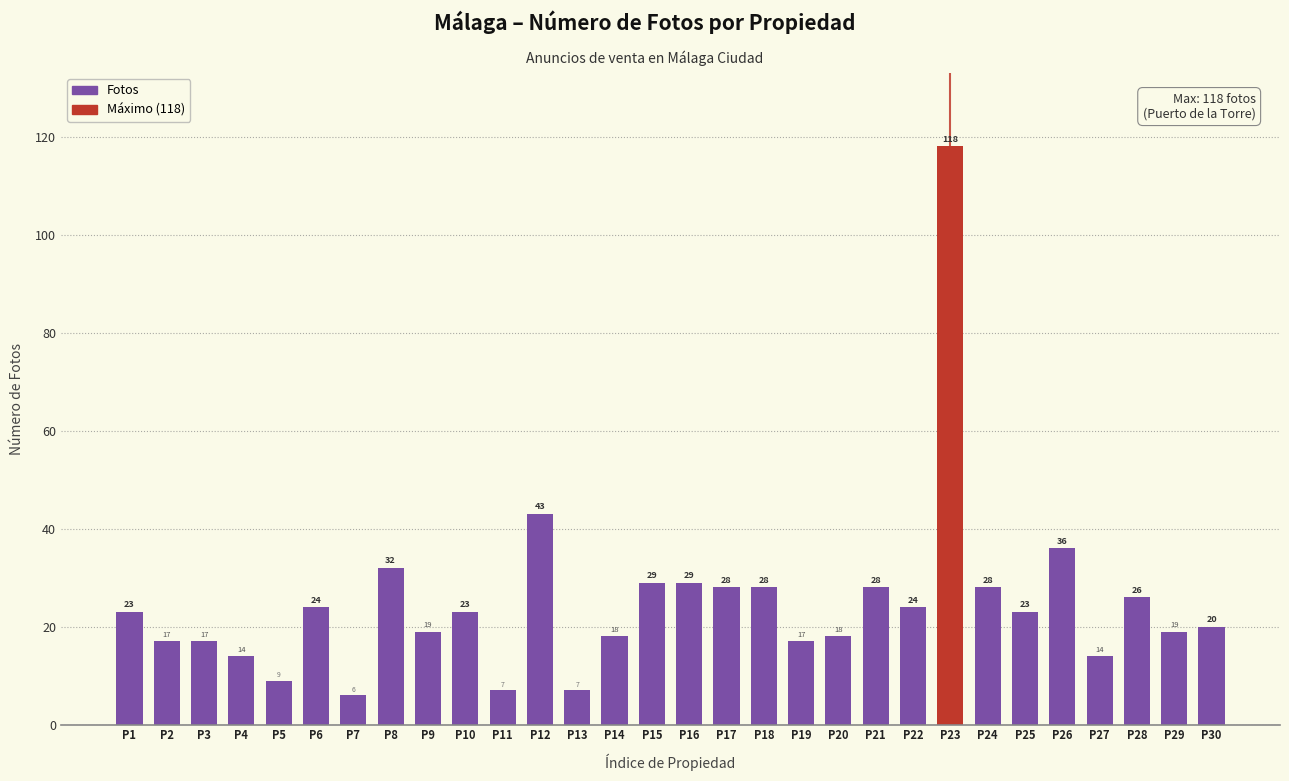

Which label corresponds to the smallest value in the chart?

P7